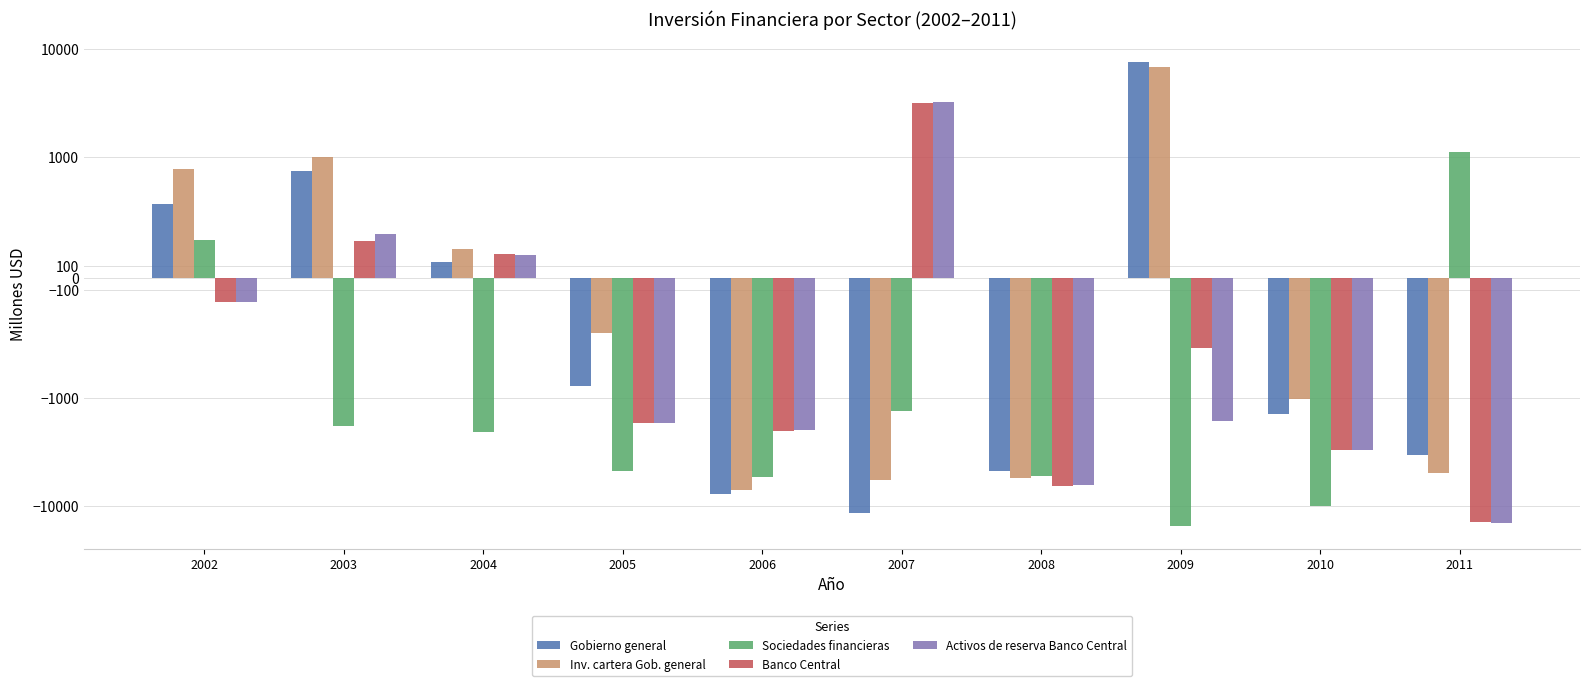

Reading right to left, extract all data points from this chart.

Gobierno general: -3388	-1417	7568	-4759	-11555	-7738	-905	127	883	610
Inv. cartera Gob. general: -4896	-1016	6778	-5538	-5712	-7130	-461	242	999	904
Sociedades financieras: 1118	-9972	-15116	-5285	-1315	-5369	-4714	-2073	-1817	312
Banco Central: -13936	-3032	-586	-6455	3211	-2007	-1716	197	303	-201
Activos de reserva Banco Central: -14190	-3024	-1648	-6444	3214	-1997	-1716	191	366	-199